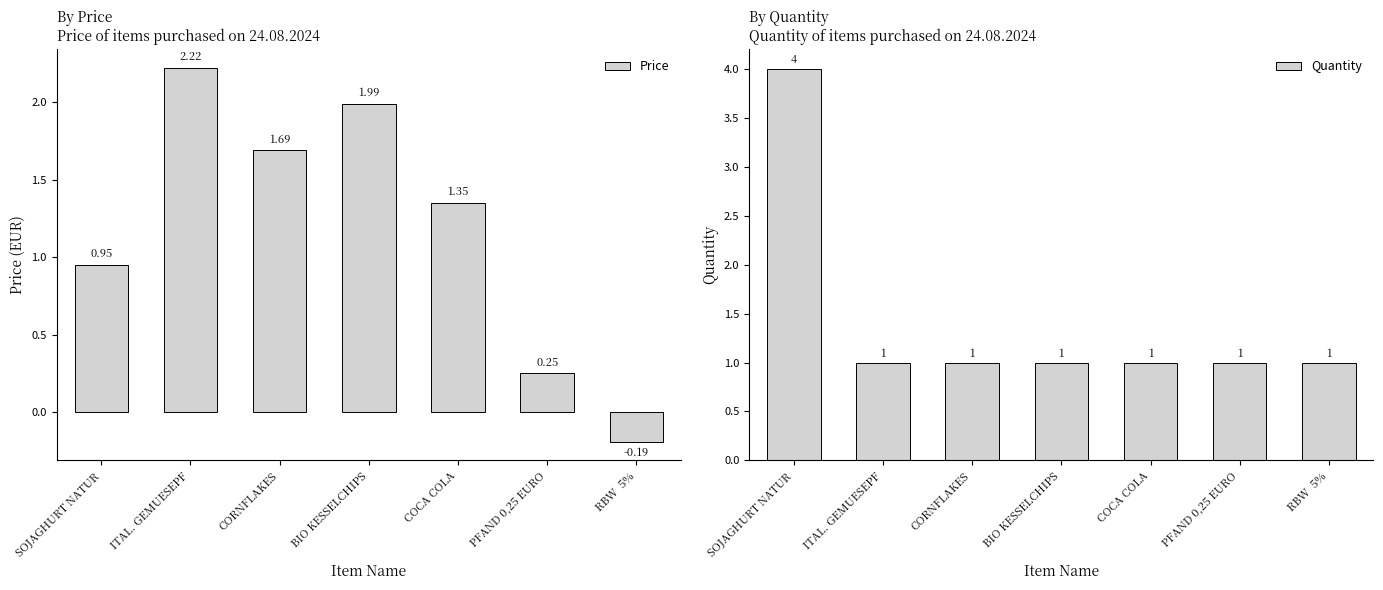

What is the total value across all series at PFAND 0,25 EURO?

1.2